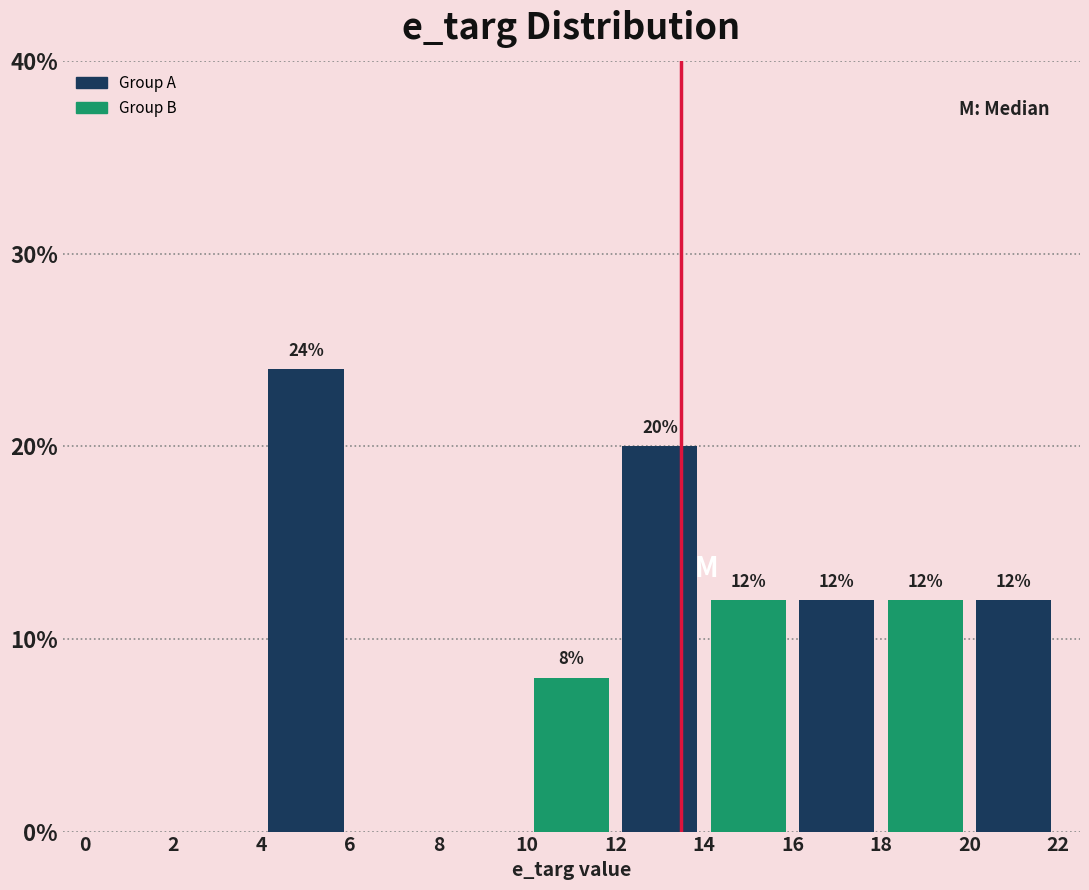

Over which range of the x-axis is the bar tallest?

4 to 6